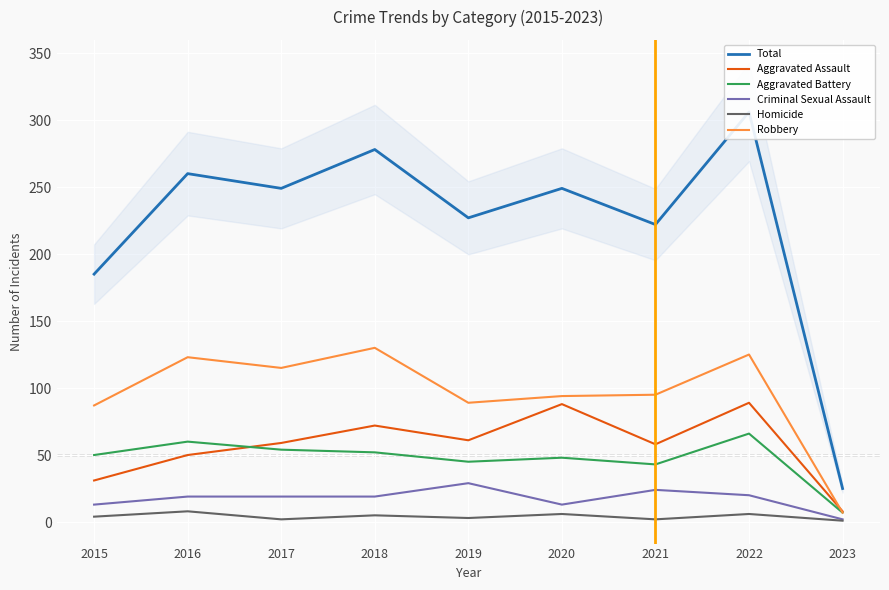

Is the value of Total at 2015 greater than the value of Aggravated Assault at 2023?

Yes